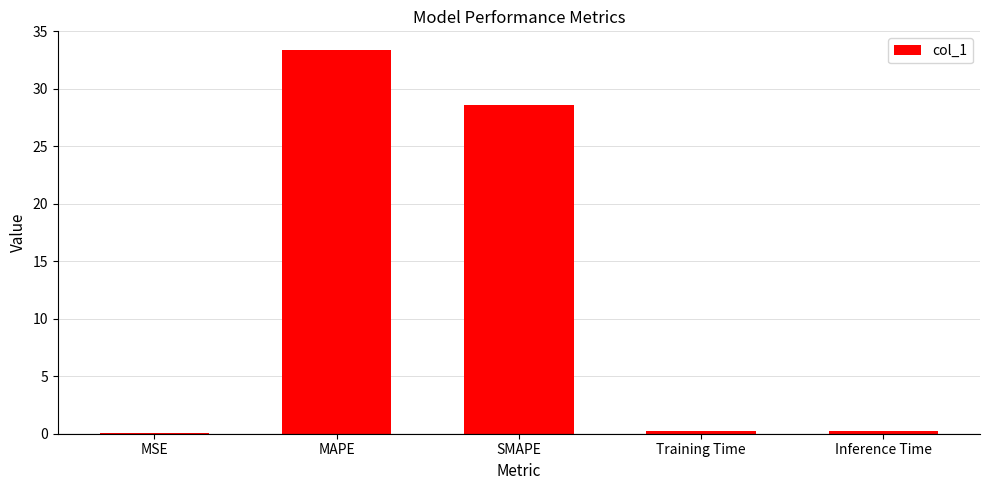

Count the number of data series in this chart.

1